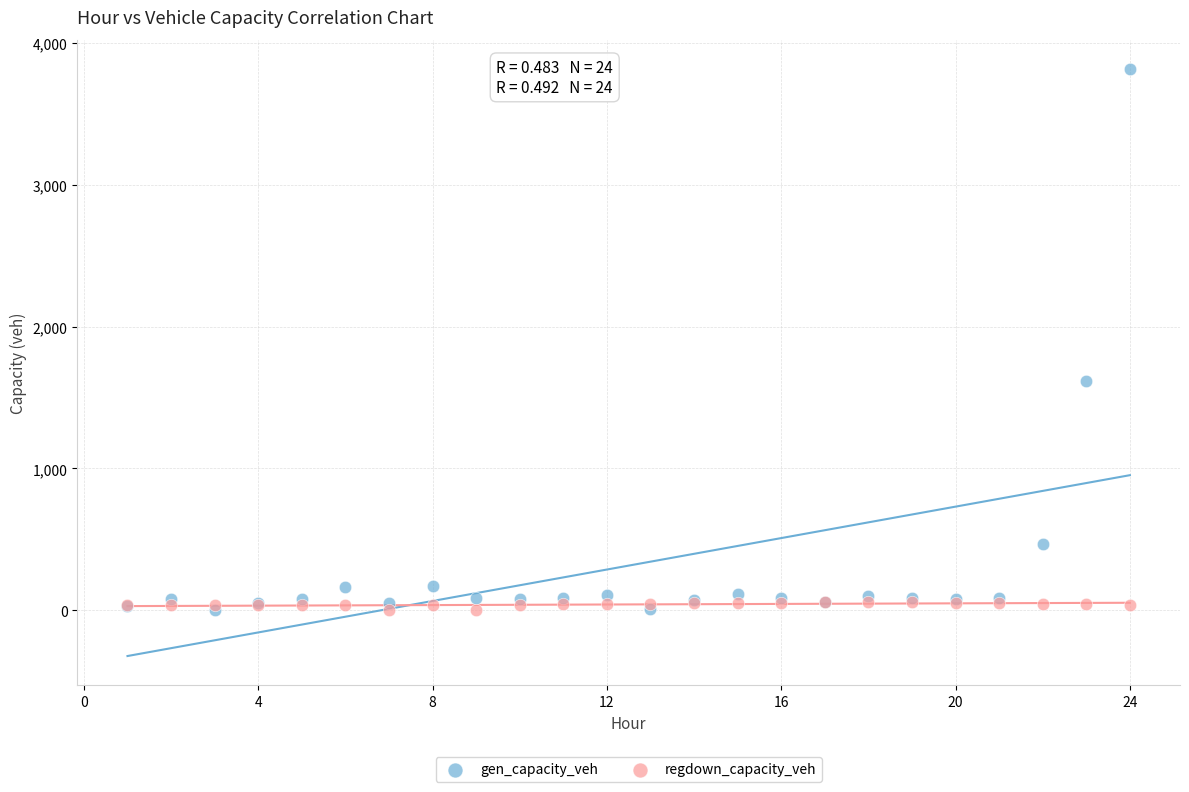

In the gen_capacity_veh series, what Y value is closest to 1907?

1612.9